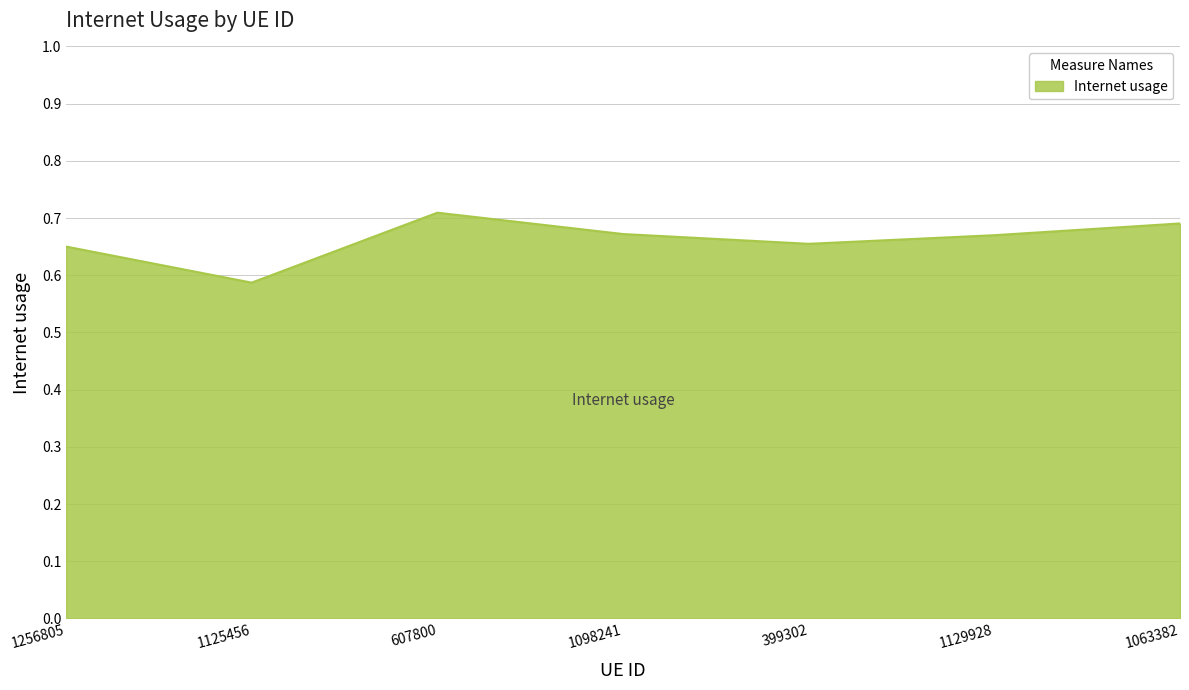

The chart shows a value of 0.3 at 1098241. True or false?

False